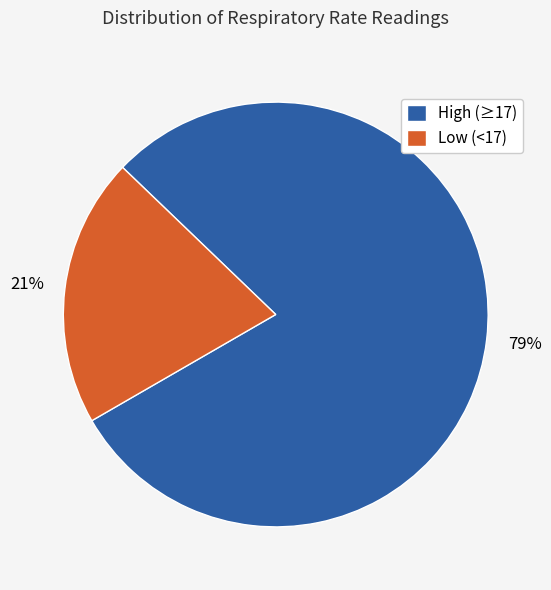

True or false: High (≥17) accounts for 79% of the total.

True